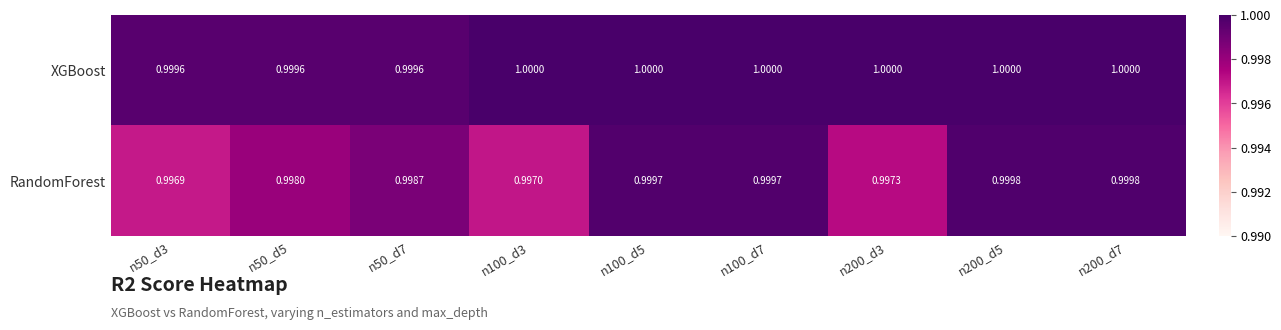

What is the greatest value displayed?

1.0